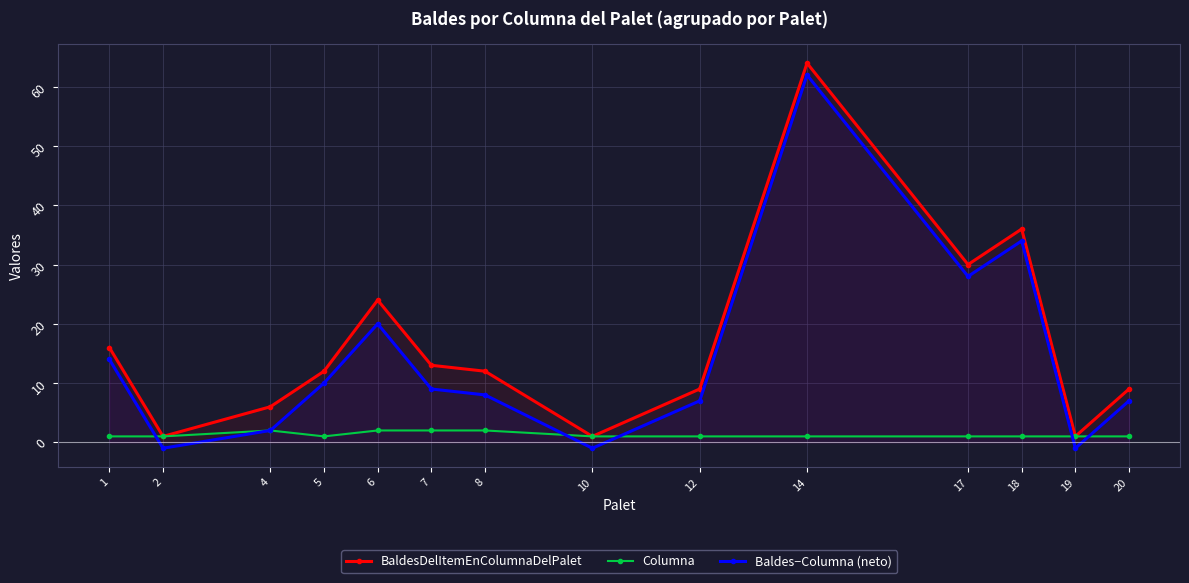

How many interior local valleys does the Baldes−Columna (neto) series have?

4